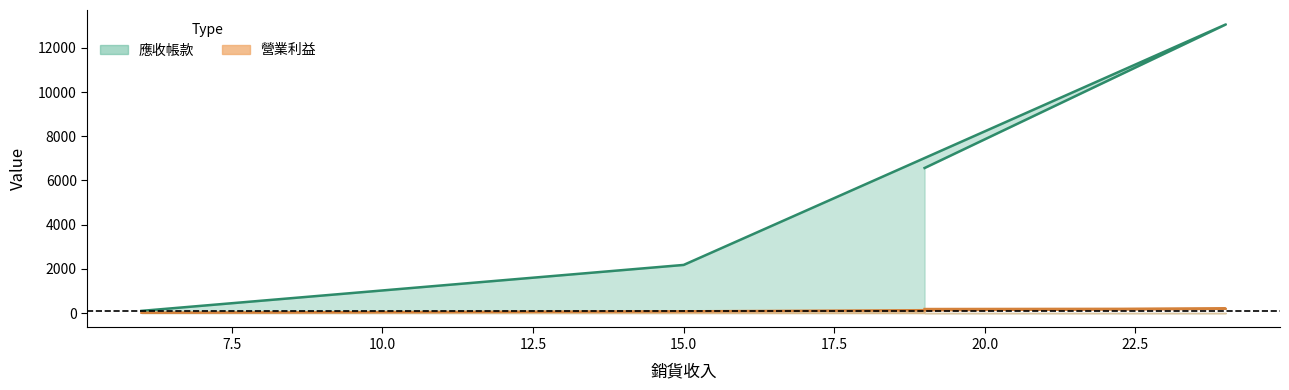

How many categories are shown in the chart?

4